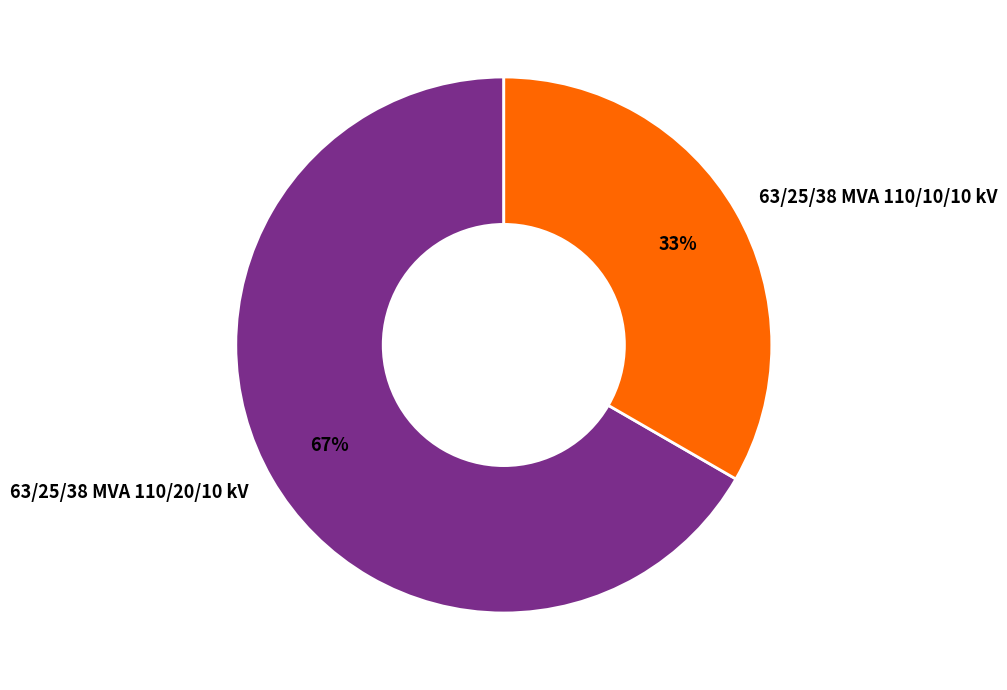

To the nearest percent, what is the average slice percentage?

50%